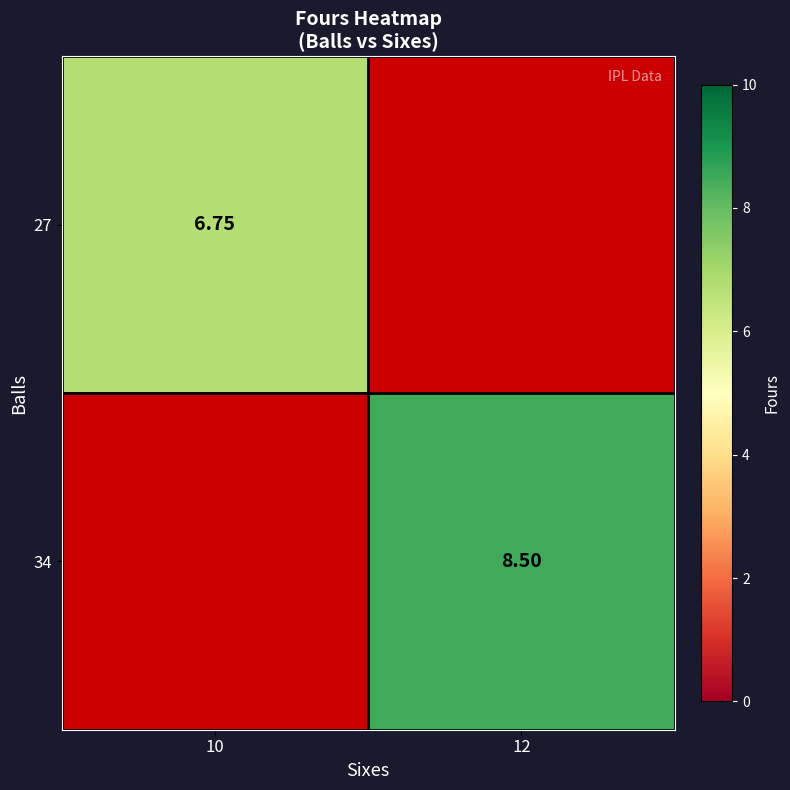

Which label corresponds to the largest value in the chart?

12